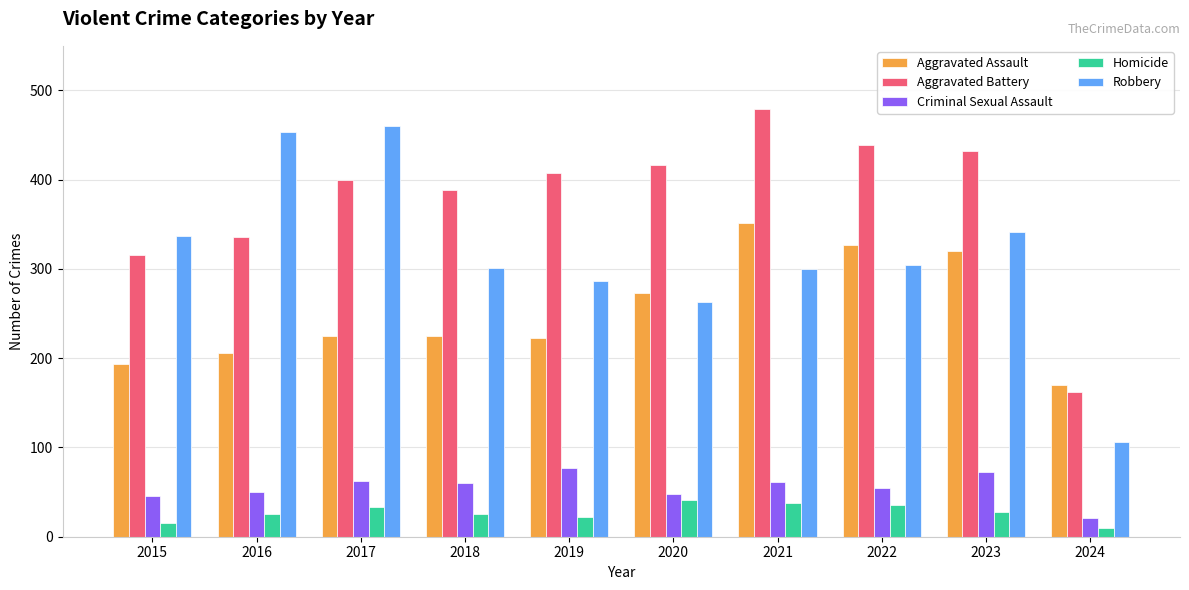

Are the bars horizontal?

No